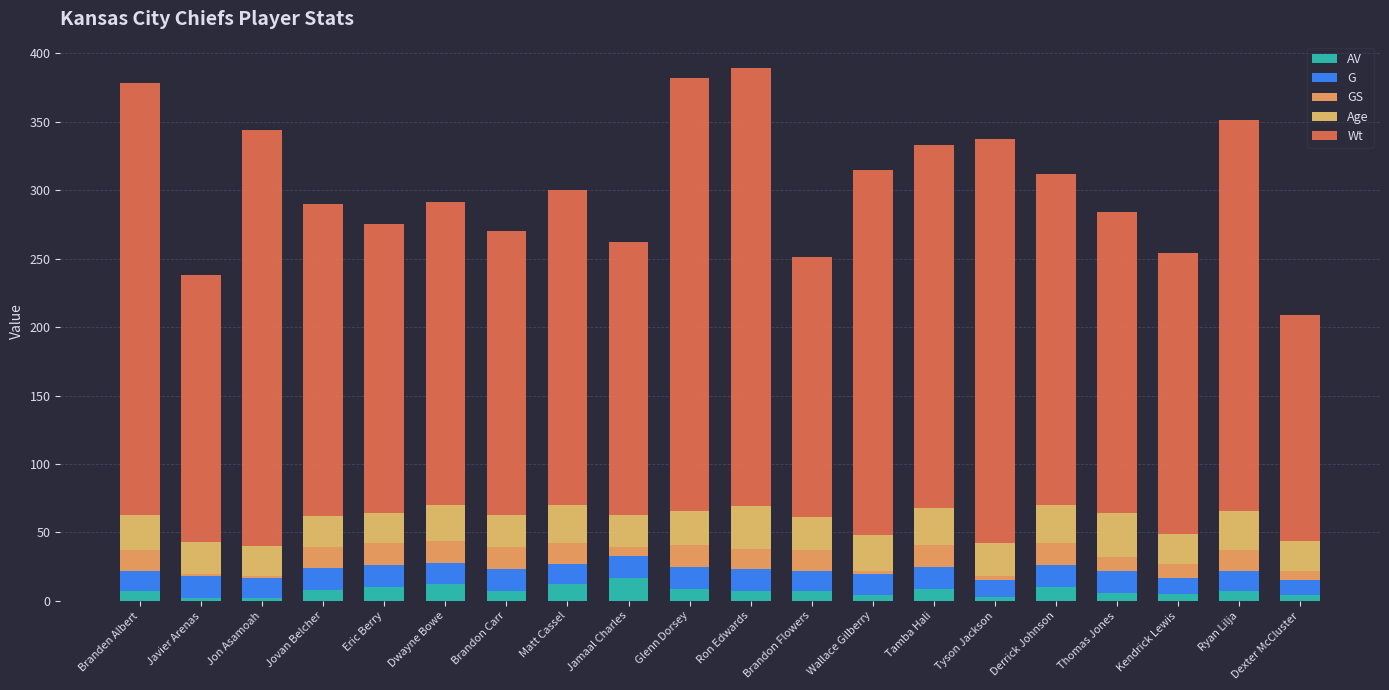

Where does the AV series first go above 7?

Jovan Belcher